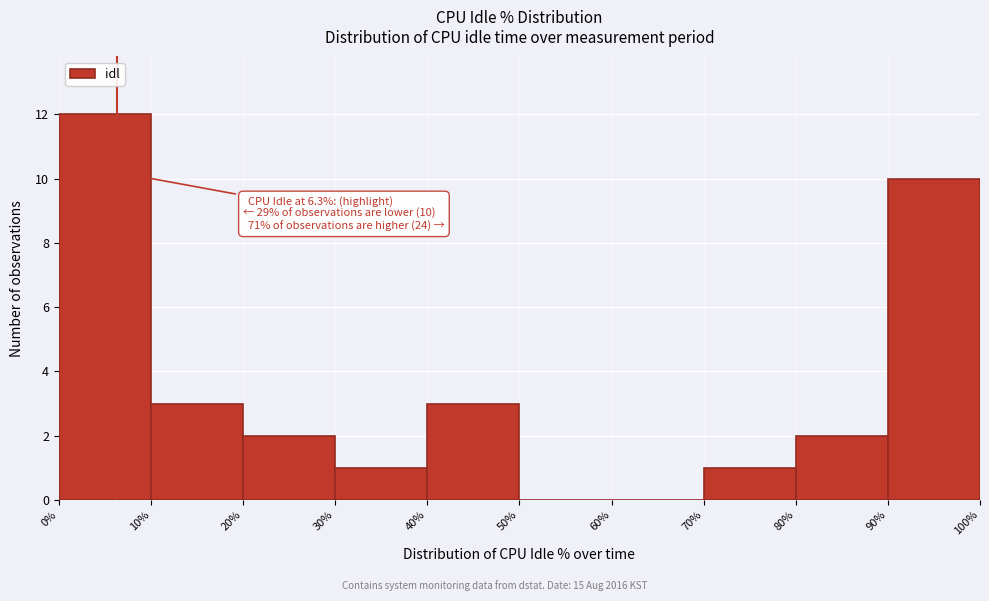

Over which range of the x-axis is the bar tallest?

0% to 10%